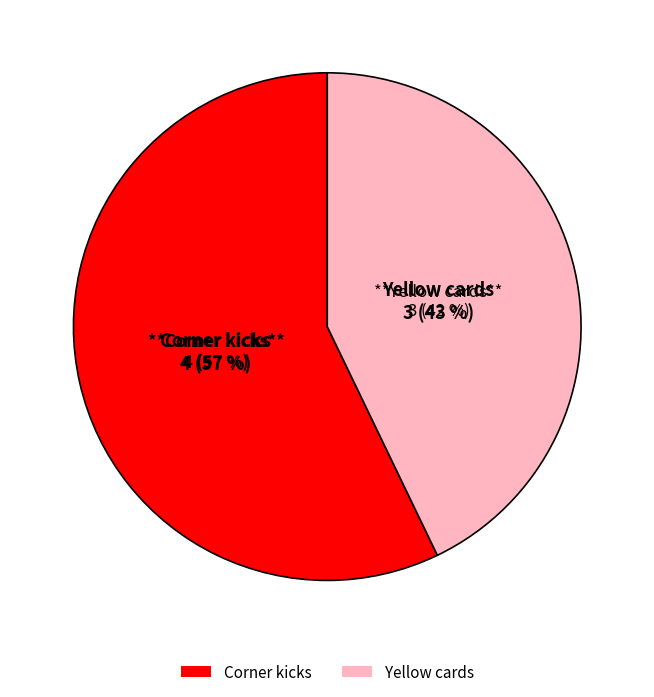

Which slice is the largest?

Corner kicks